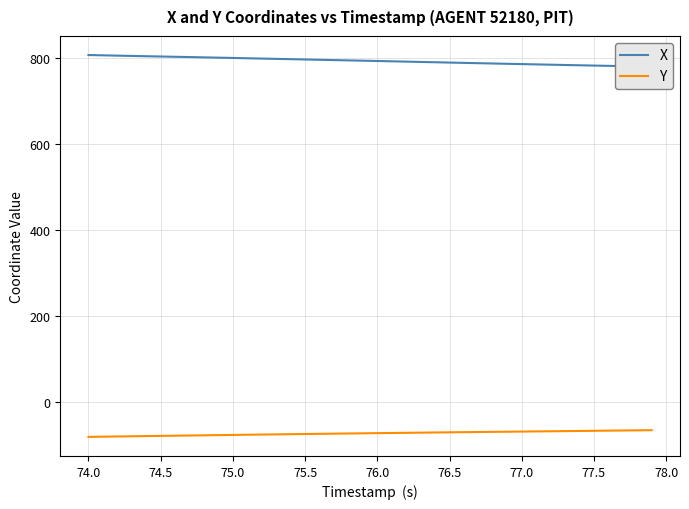

At how many categories does at least one series exceed 353?

40